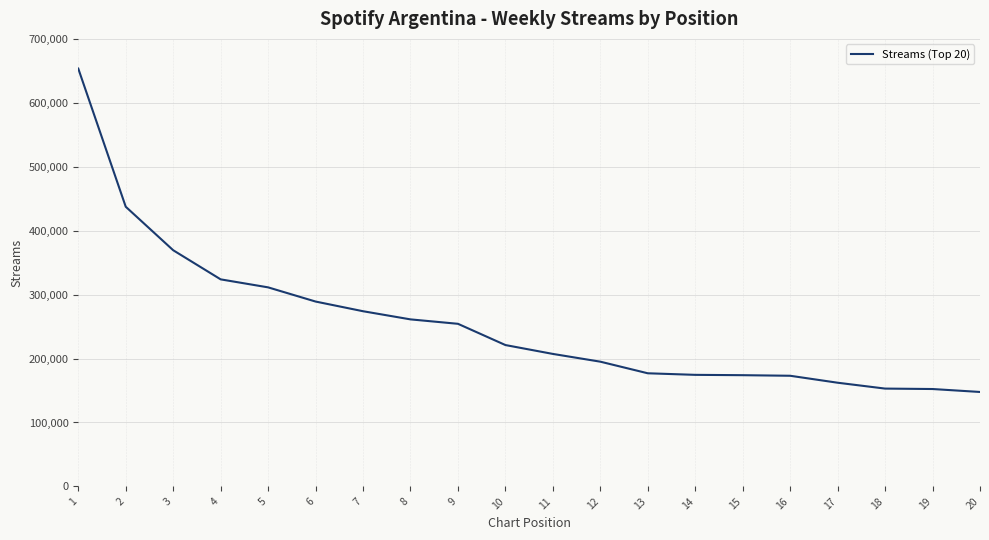

The value at 16 is 173093. True or false?

True